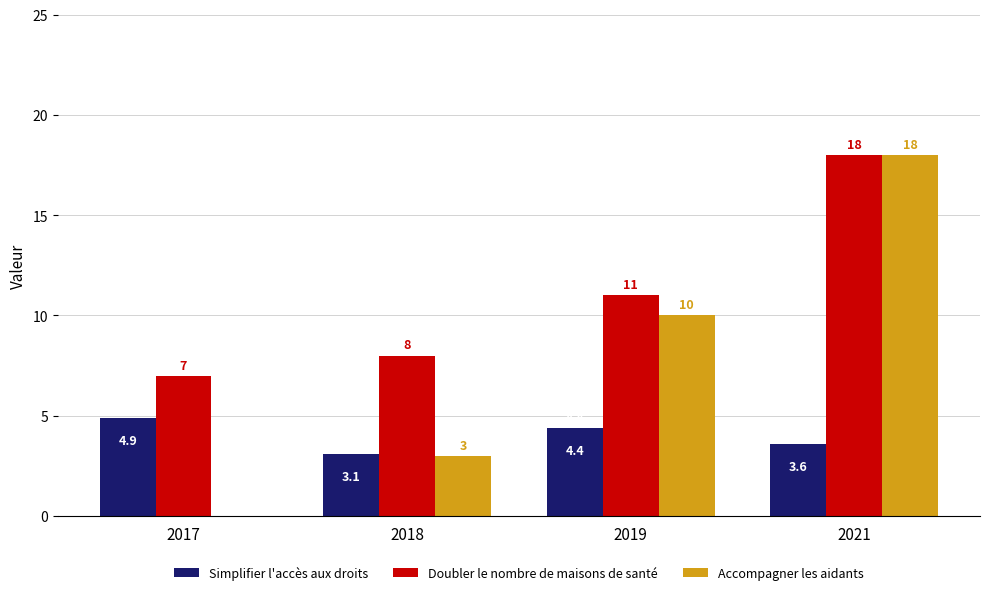

At which label does Simplifier l'accès aux droits first exceed 4?

2017